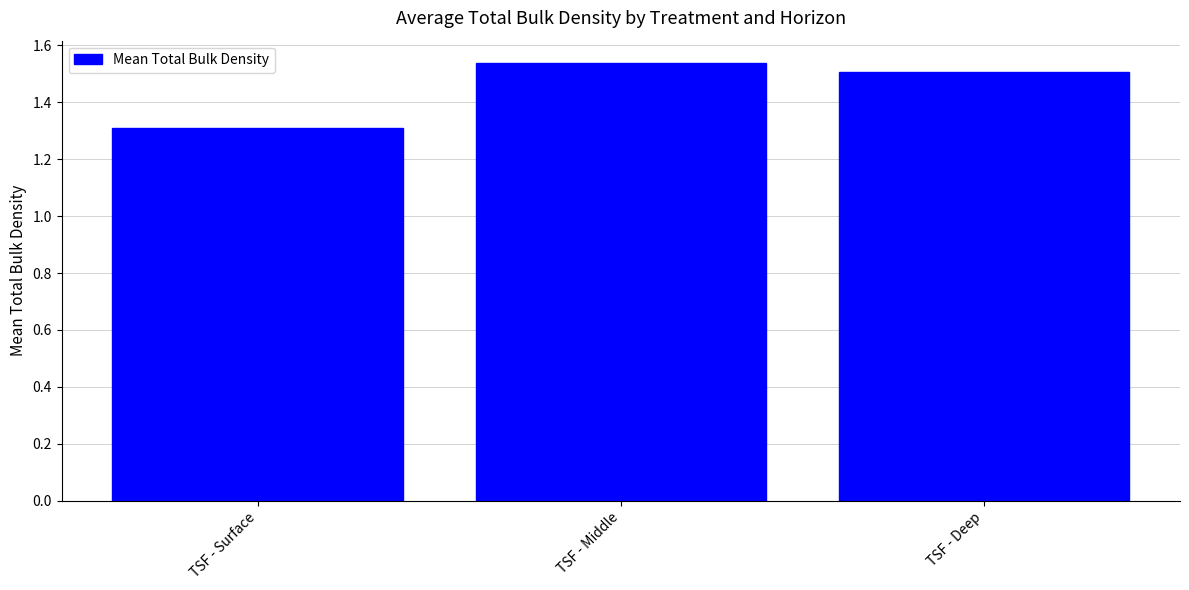

What is the ratio of the value at TSF - Middle to the value at TSF - Surface?

1.2